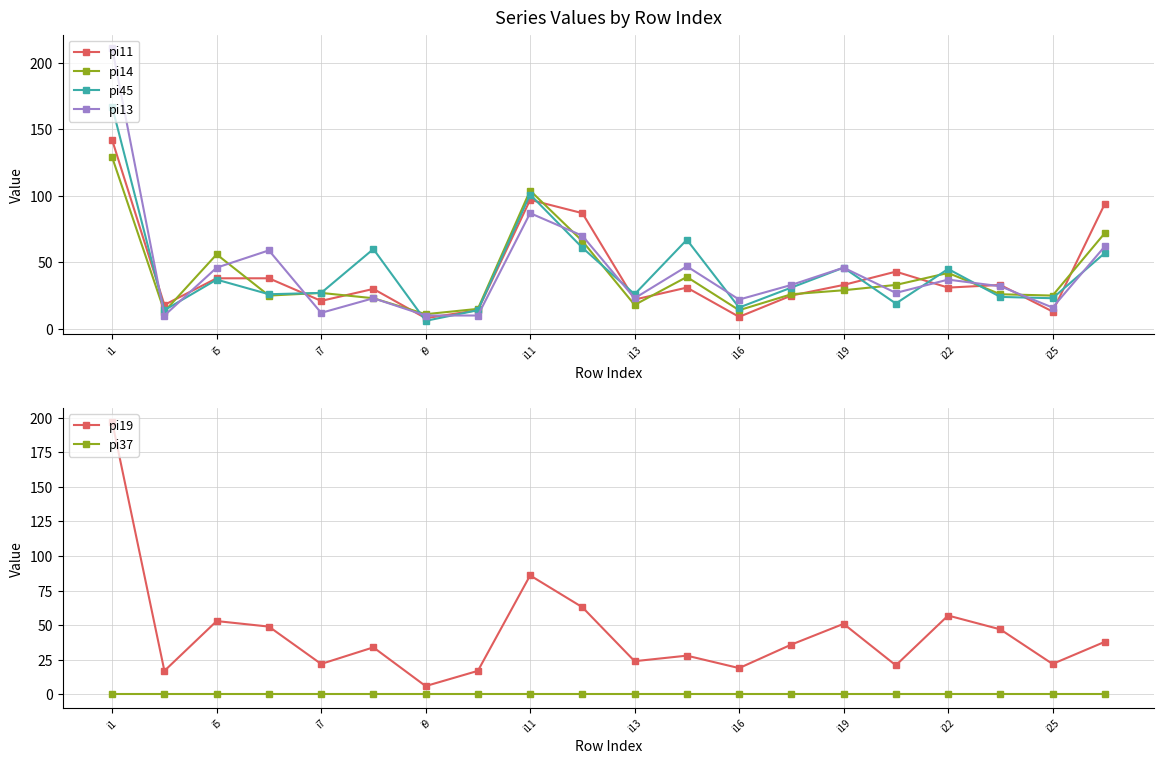

True or false: pi11 and pi37 cross at least once.

False